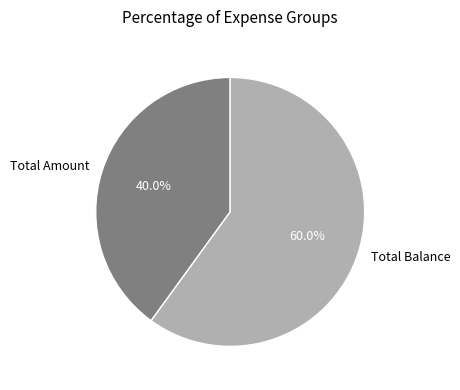

What is the ratio of the value at Total Amount to the value at Total Balance?

0.7